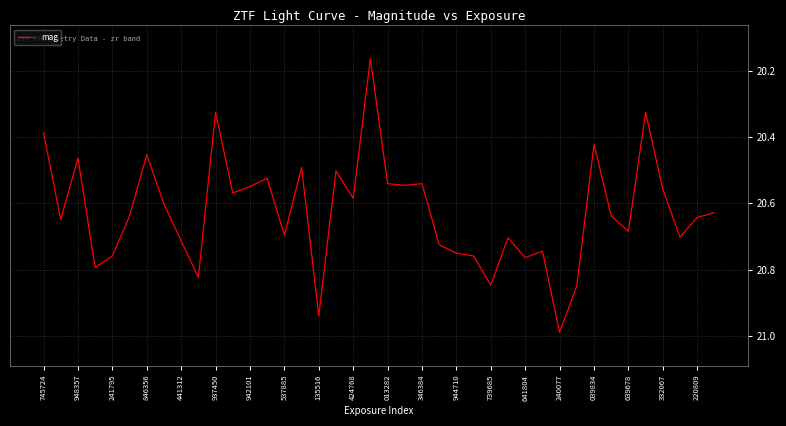

What is the difference between the maximum and minimum values?

0.8